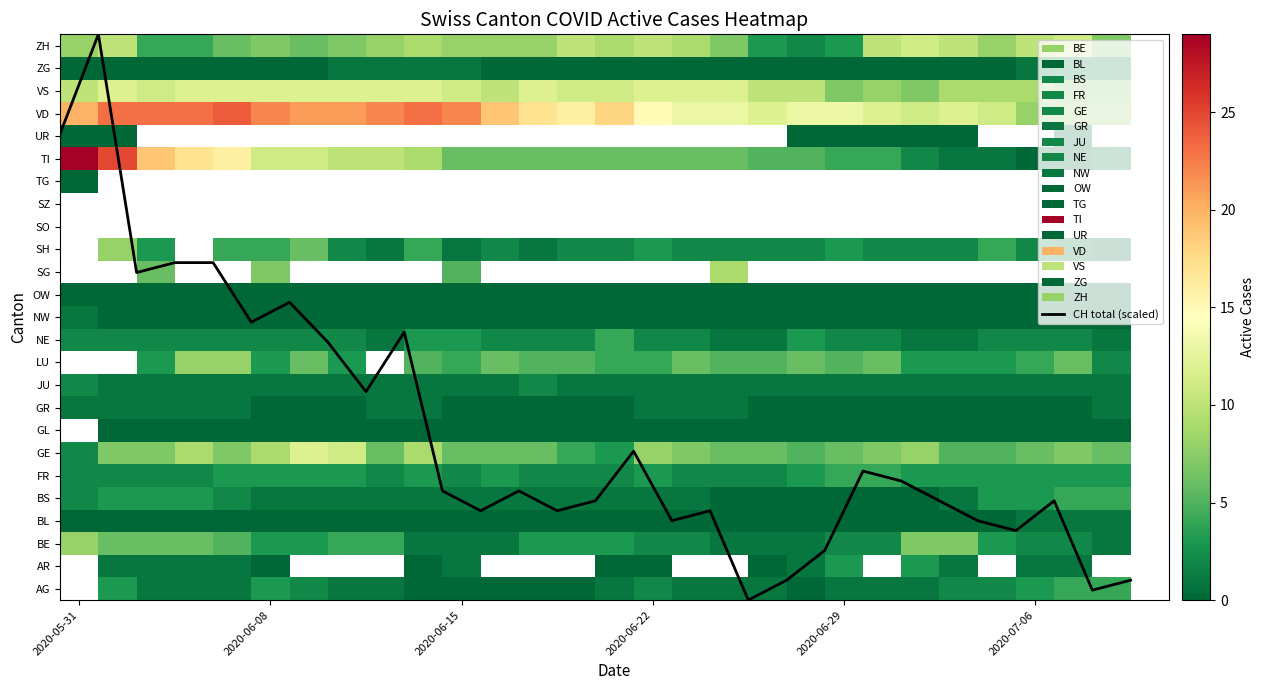

Is it true that the value at 2020-06-29 is 4.9?

False